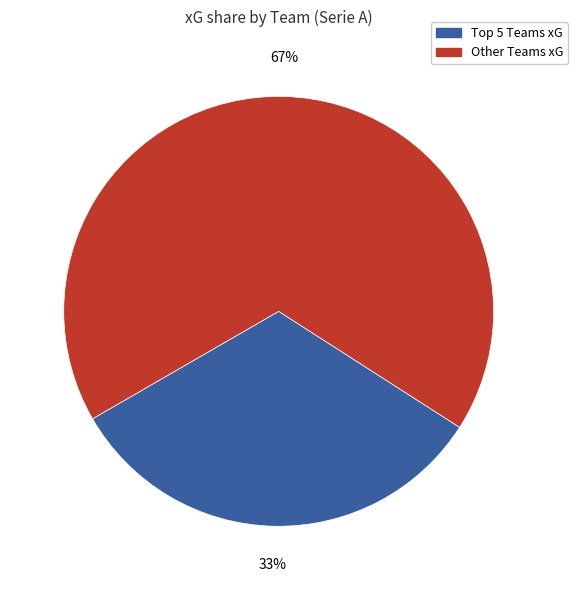

To the nearest percent, what is the average slice percentage?

50%